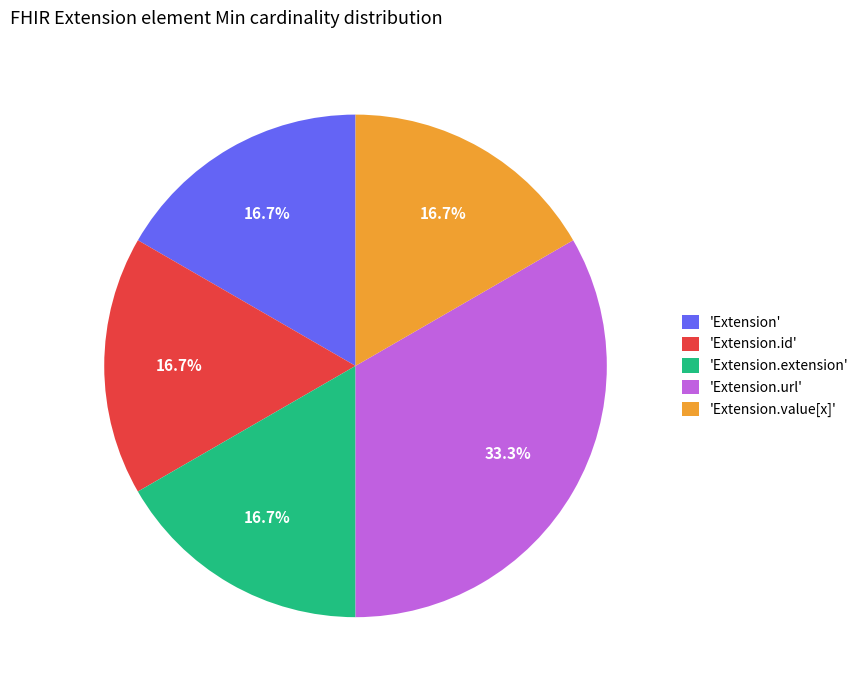

Is 'Extension.extension' the majority of the pie?

No